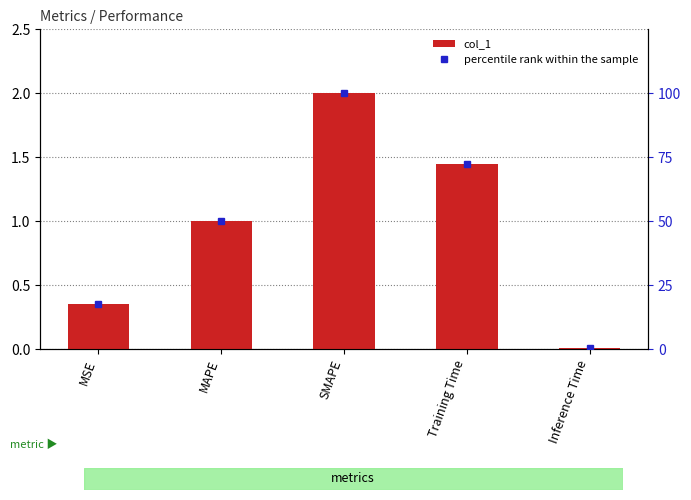

Which category has the highest value across all series?

SMAPE